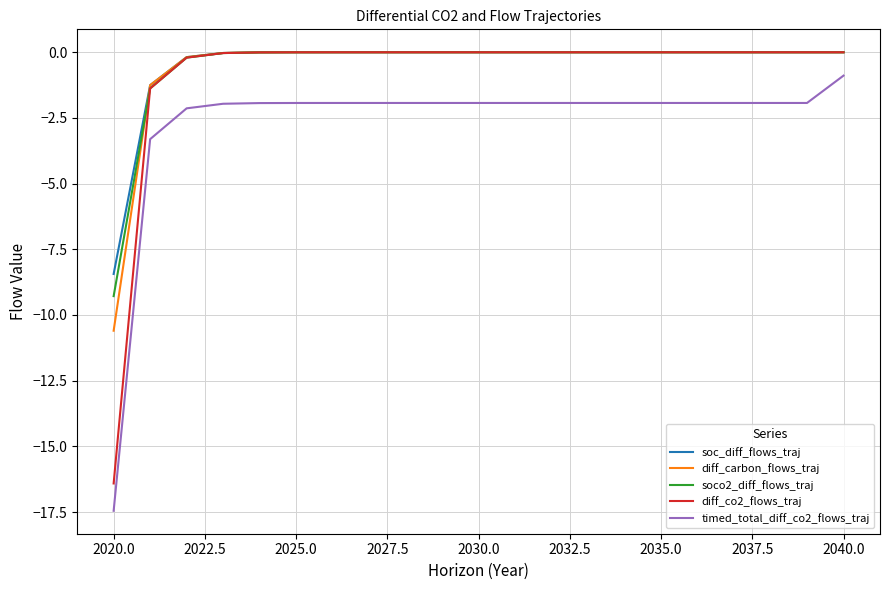

What is the difference between the maximum and minimum values in the diff_carbon_flows_traj series?

10.6